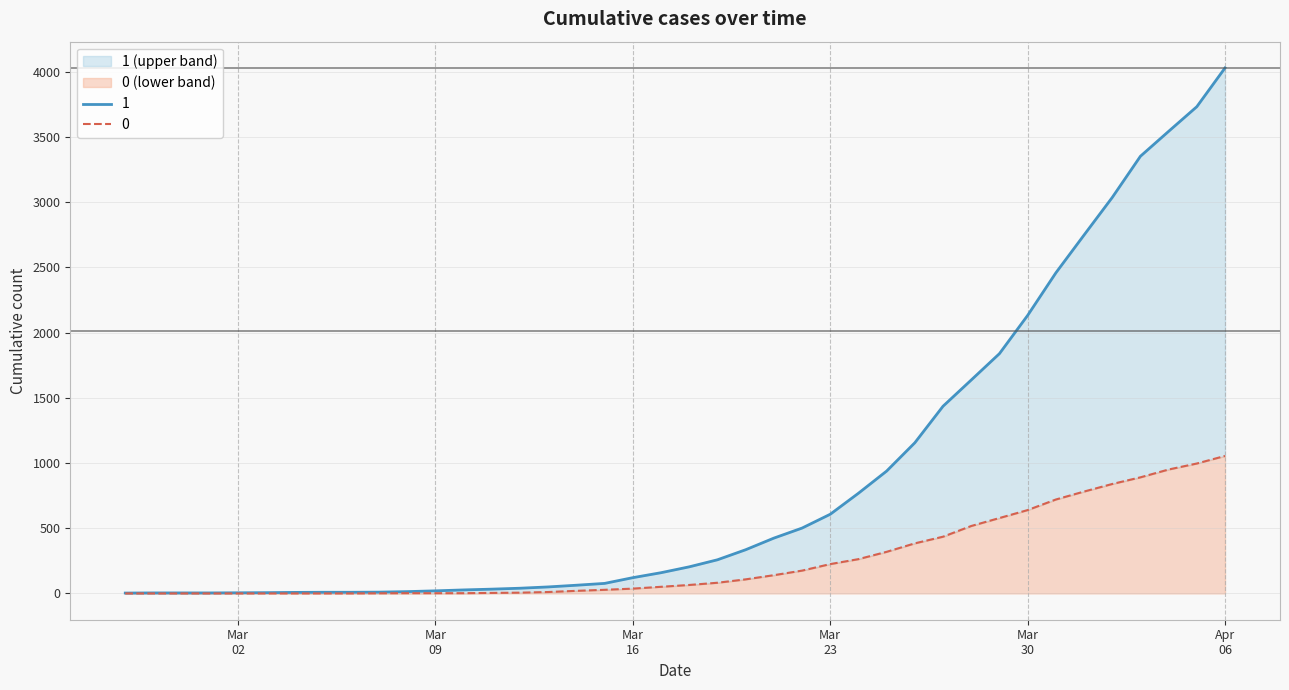

Rank the series by their average value, from highest to lowest.

1, 0